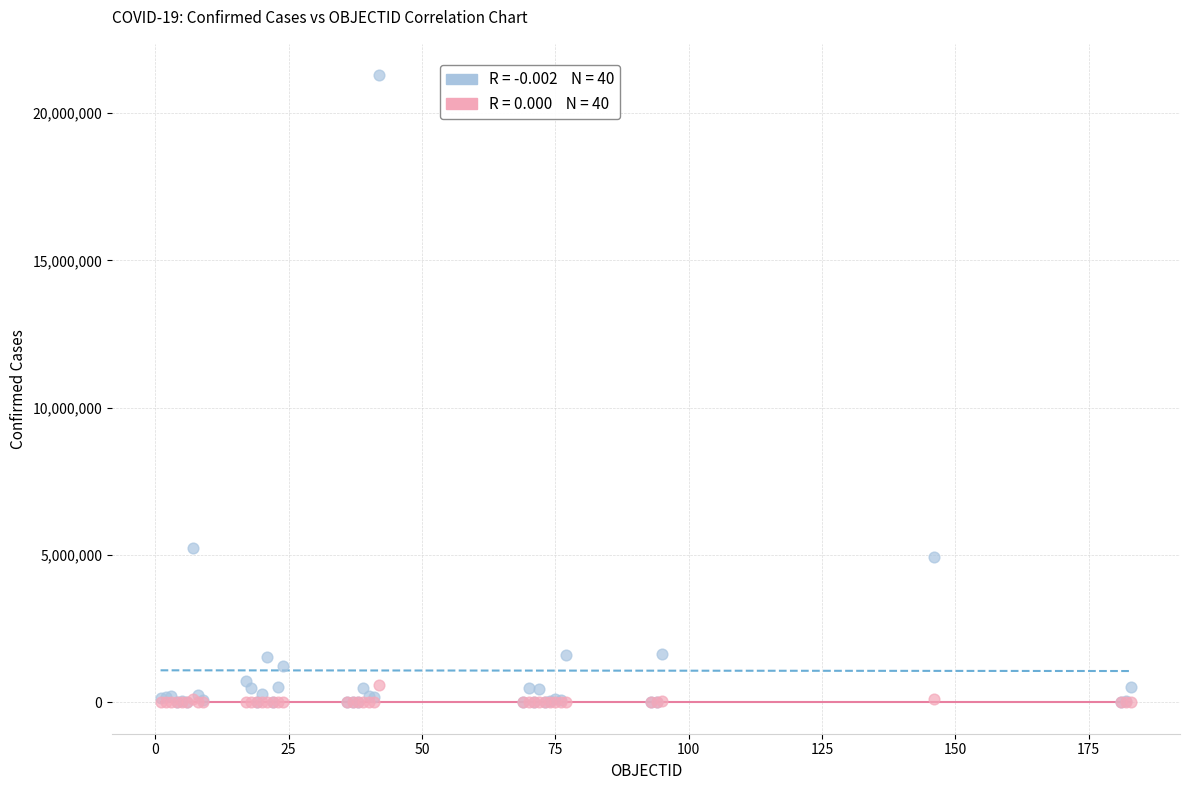

Across all series, what Y value is closest to 10641785?

5245265